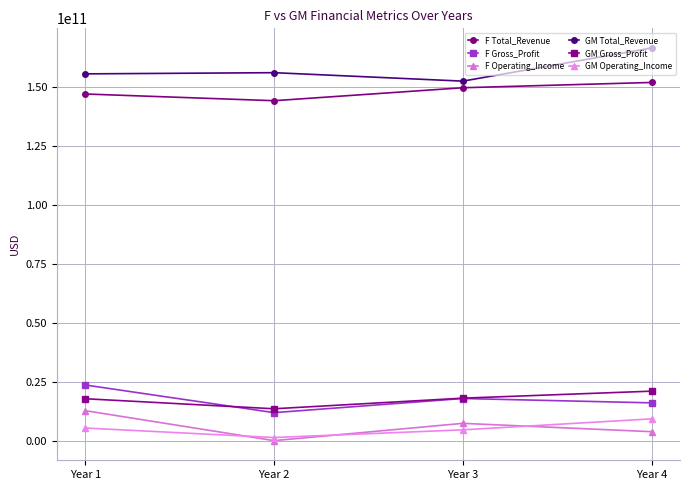

The F Gross_Profit series shows 18149000000 at Year 3. True or false?

True